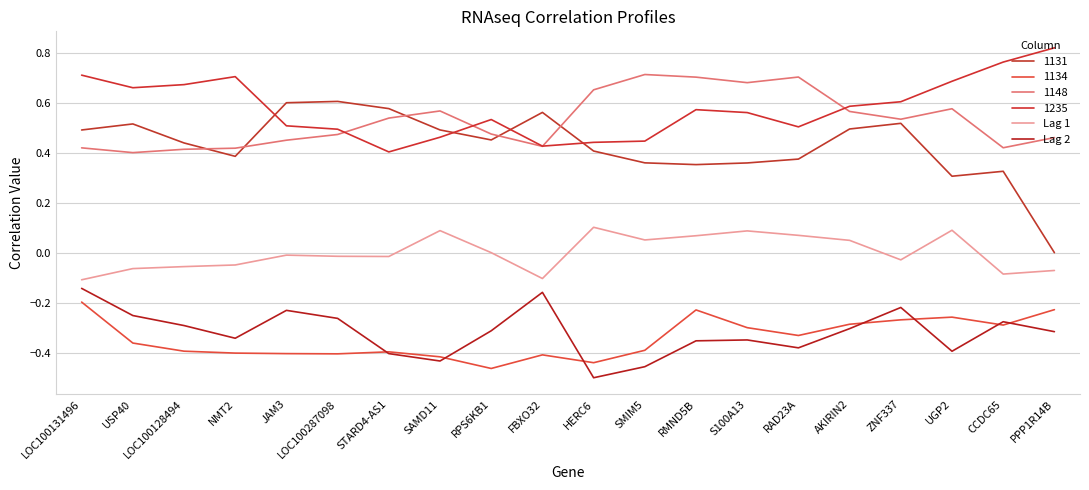

True or false: Lag 1 and Lag 2 intersect in this chart.

False